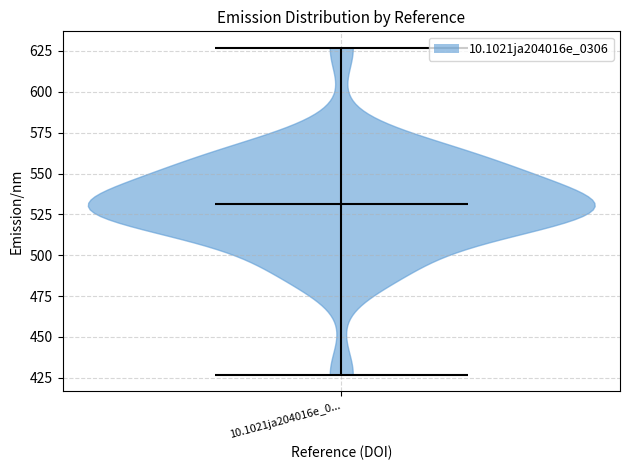

Read this violin plot against the y-axis: where its median line is, and the lowest and highest points the violin reaches. The values are not printed on the chart, so give them approximately, as read against the axis.

median line 530, lowest point 425, highest point 625